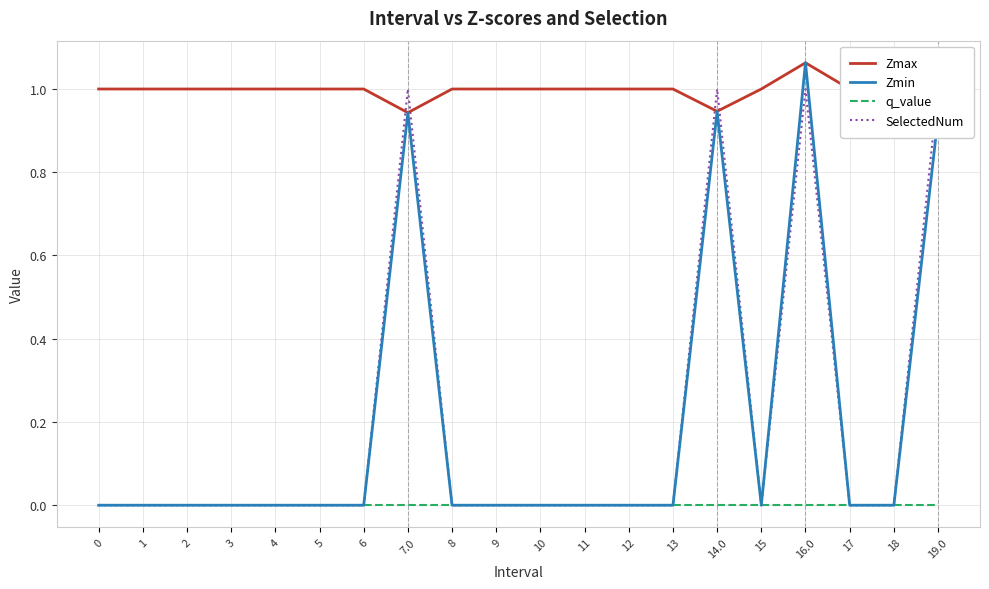

Reading left to right, transcribe all the data shown in this chart.

Zmax: 0=1.0	1=1.0	2=1.0	3=1.0	4=1.0	5=1.0	6=1.0	7.0=0.9	8=1.0	9=1.0	10=1.0	11=1.0	12=1.0	13=1.0	14.0=0.9	15=1.0	16.0=1.1	17=1.0	18=1.0	19.0=0.9
Zmin: 0=0.0	1=0.0	2=0.0	3=0.0	4=0.0	5=0.0	6=0.0	7.0=0.9	8=0.0	9=0.0	10=0.0	11=0.0	12=0.0	13=0.0	14.0=0.9	15=0.0	16.0=1.1	17=0.0	18=0.0	19.0=0.9
q_value: 0=0.0	1=0.0	2=0.0	3=0.0	4=0.0	5=0.0	6=0.0	7.0=-0.0	8=0.0	9=0.0	10=0.0	11=0.0	12=0.0	13=0.0	14.0=-0.0	15=0.0	16.0=-0.0	17=0.0	18=0.0	19.0=-0.0
SelectedNum: 0=0.0	1=0.0	2=0.0	3=0.0	4=0.0	5=0.0	6=0.0	7.0=1.0	8=0.0	9=0.0	10=0.0	11=0.0	12=0.0	13=0.0	14.0=1.0	15=0.0	16.0=1.0	17=0.0	18=0.0	19.0=1.0